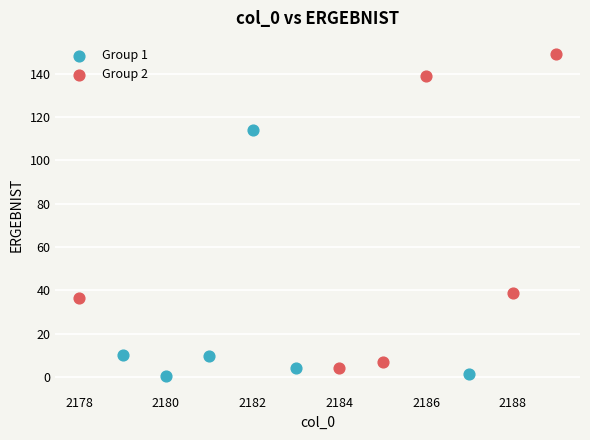

Which series reaches the maximum Y coordinate?

Group 2